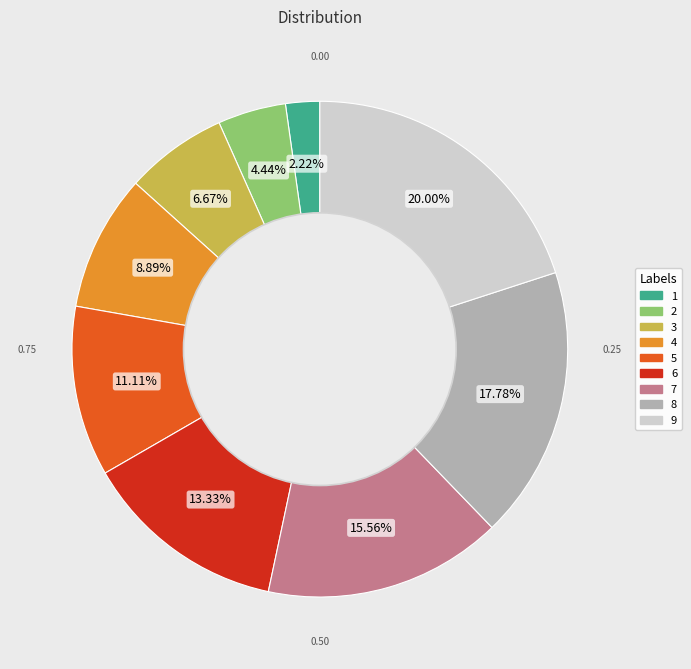

To the nearest percent, what is the combined percentage of 5 and 2?

16%